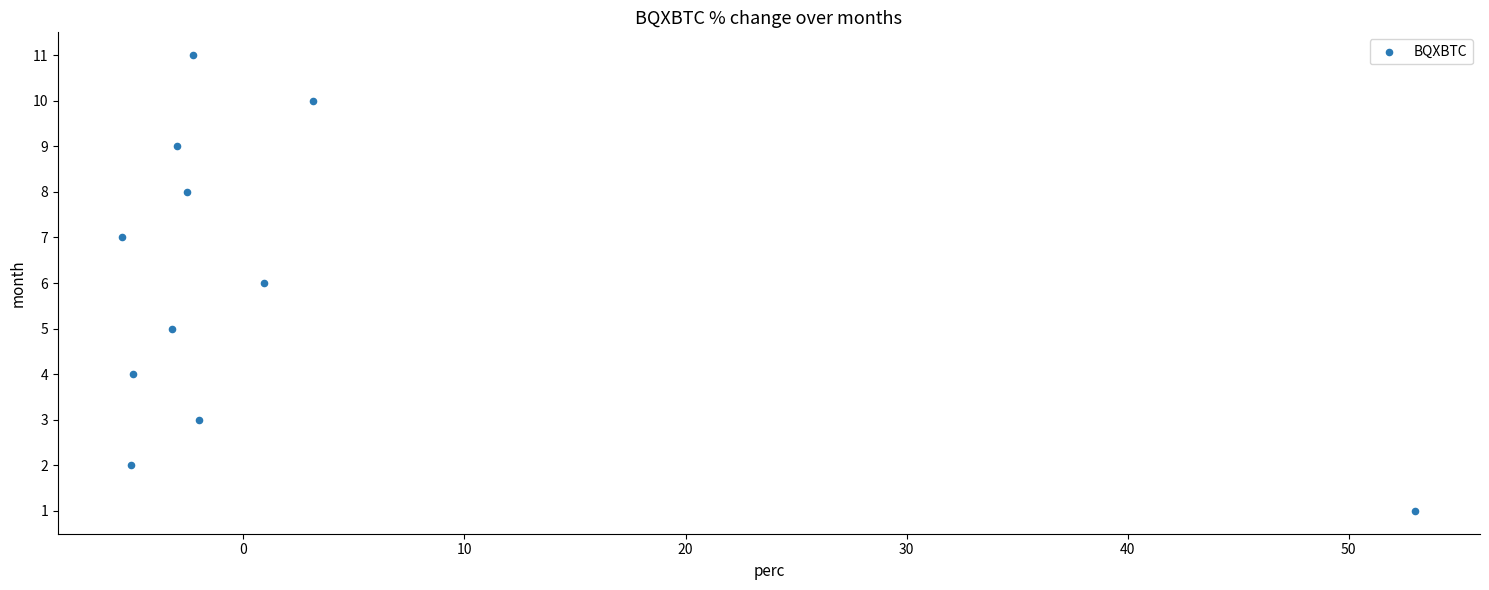

What is the average Y value?

6